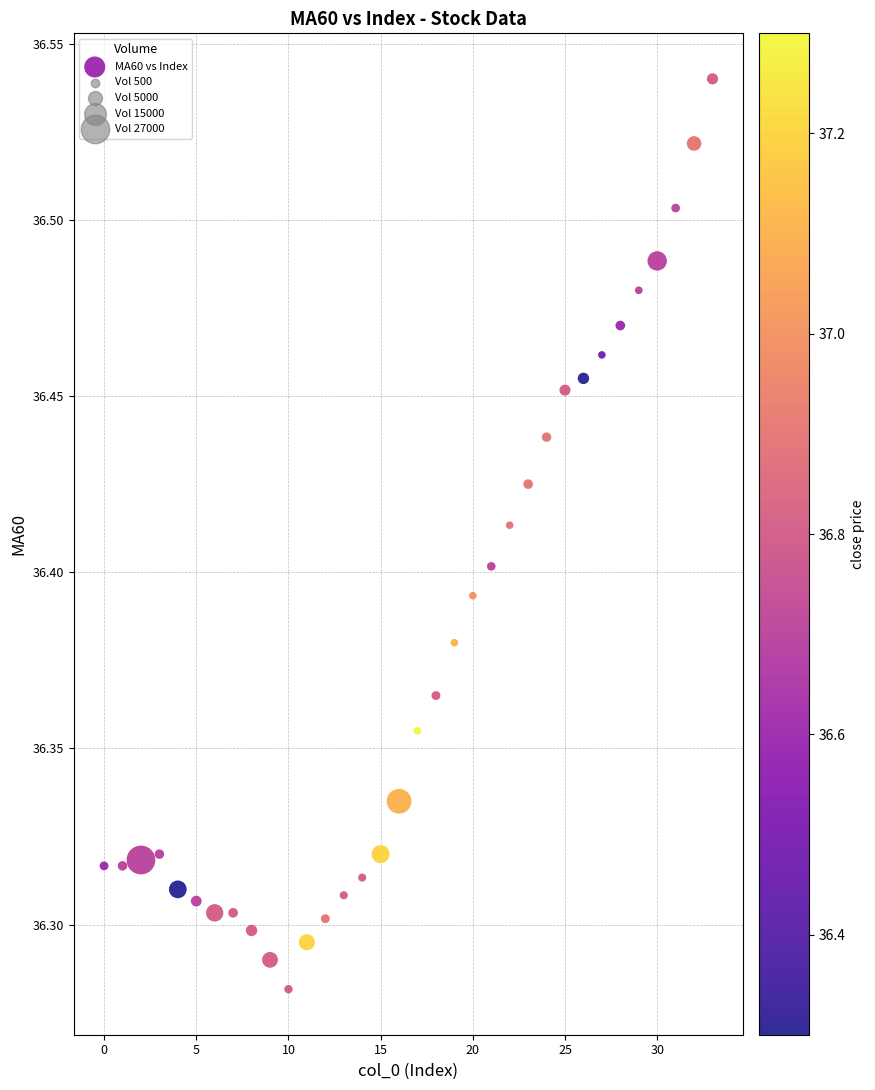

What is the range of Y values (max minus min)?

0.3